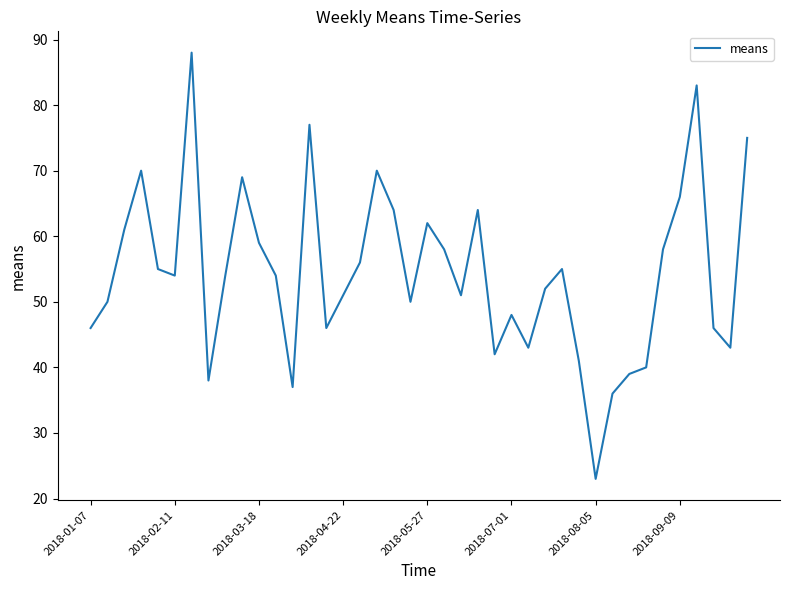

What is the minimum value shown in the chart?

23